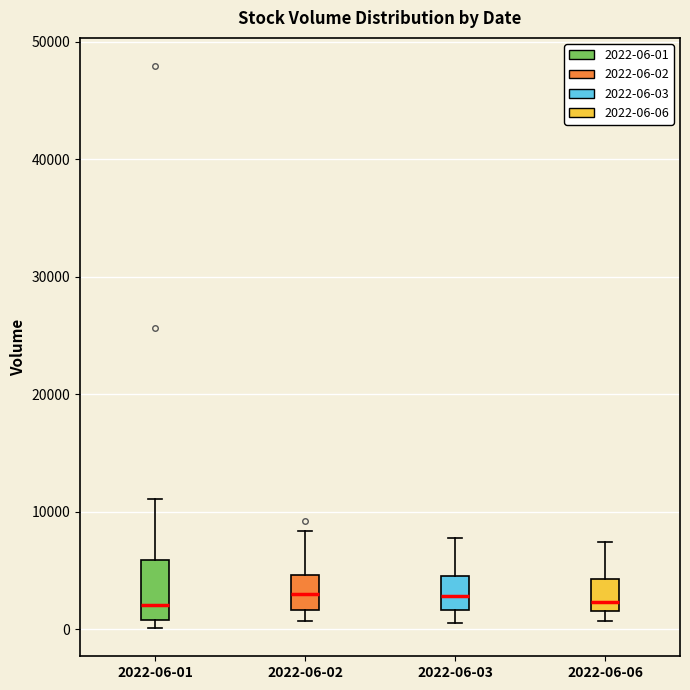

Where does the median line of the box for 2022-06-03 sit on the y-axis? The values are not printed on the chart, so give them approximately, as read against the axis.

3000